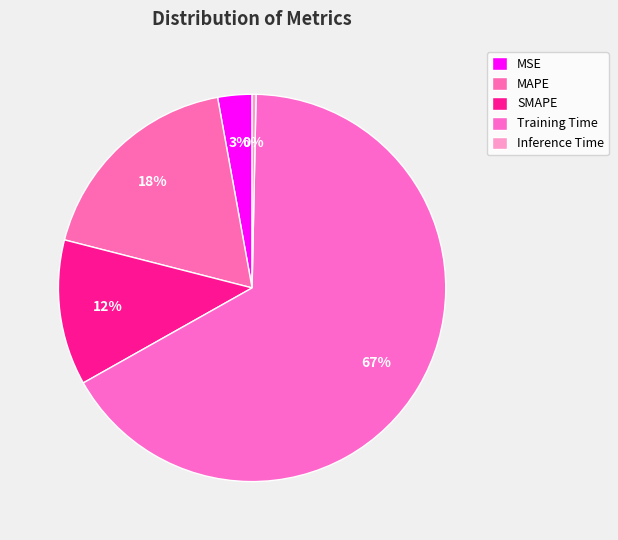

What percentage is the MSE slice, to the nearest percent?

3%